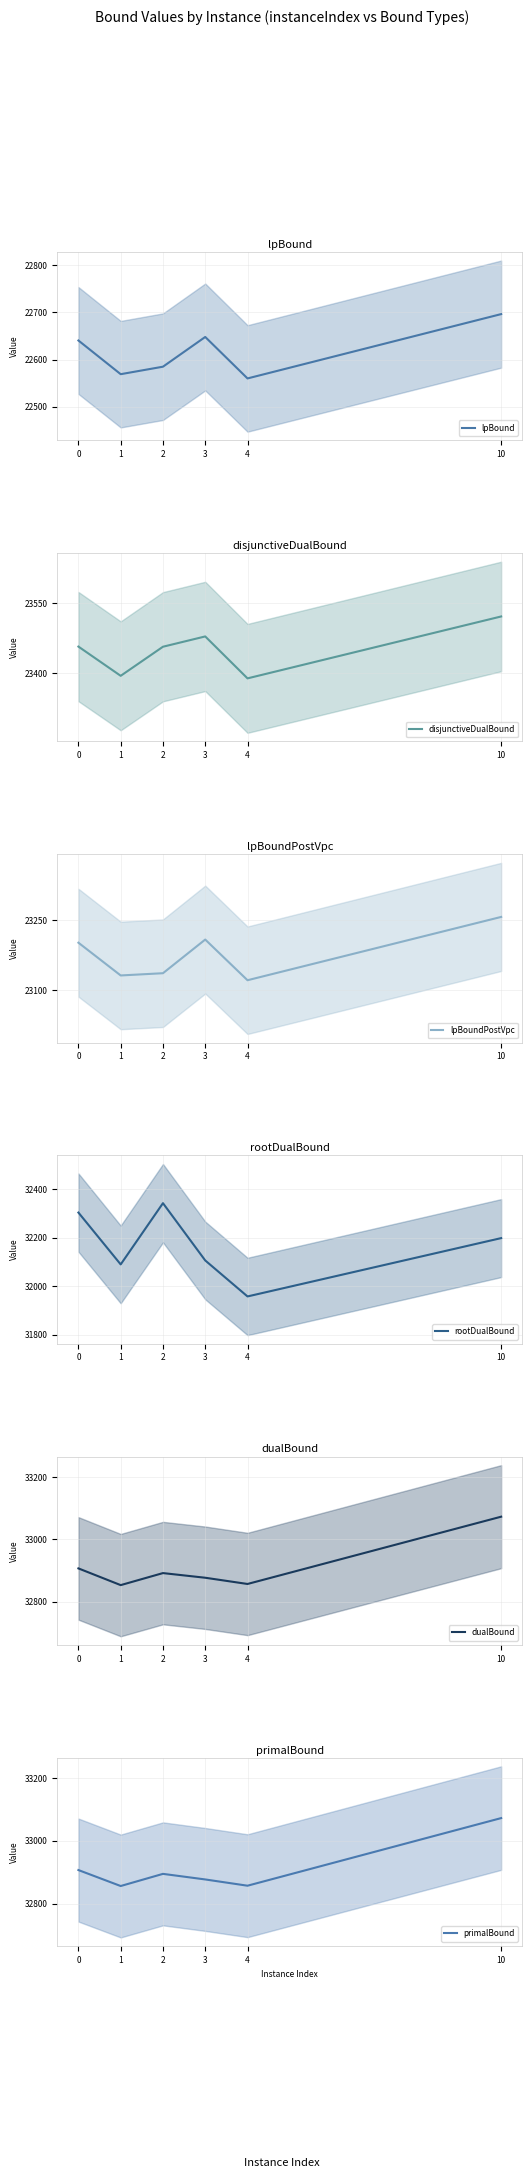

Is it true that lpBoundPostVpc equals 23136.1 at 2?

True